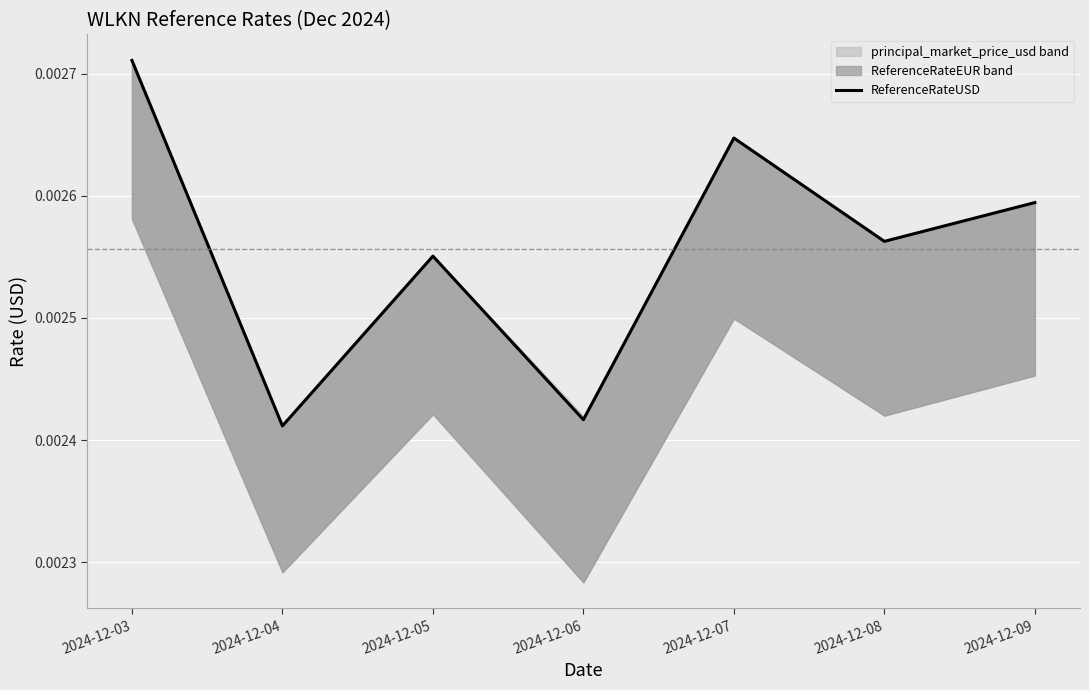

At which category does the data reach its first local peak?

2024-12-05